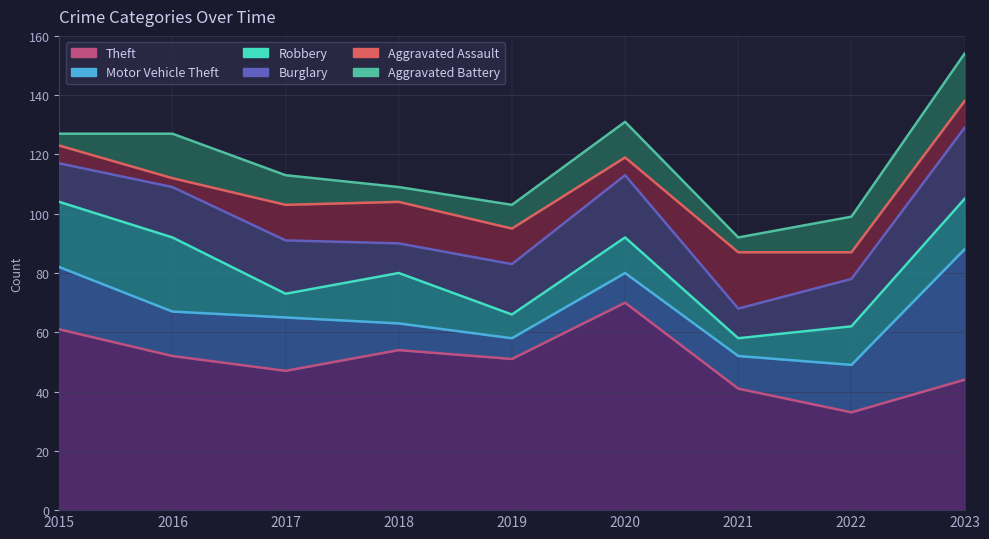

In Aggravated Assault, how many points are higher than both neighbors (excluding endpoints)?

2